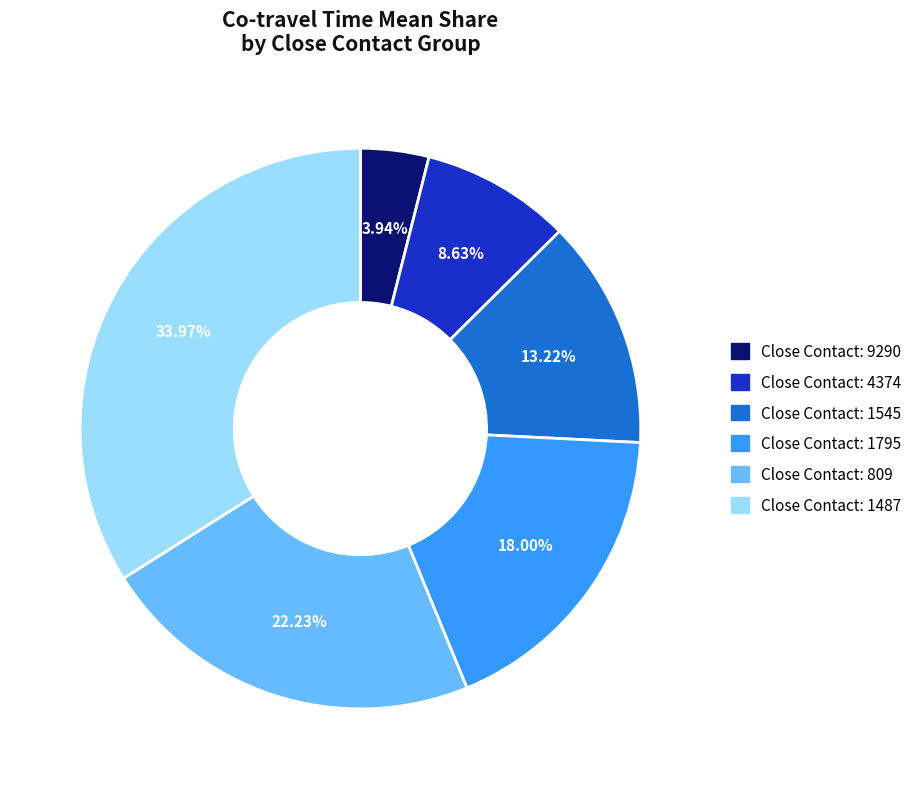

Is there any slice that represents more than half of the pie?

No